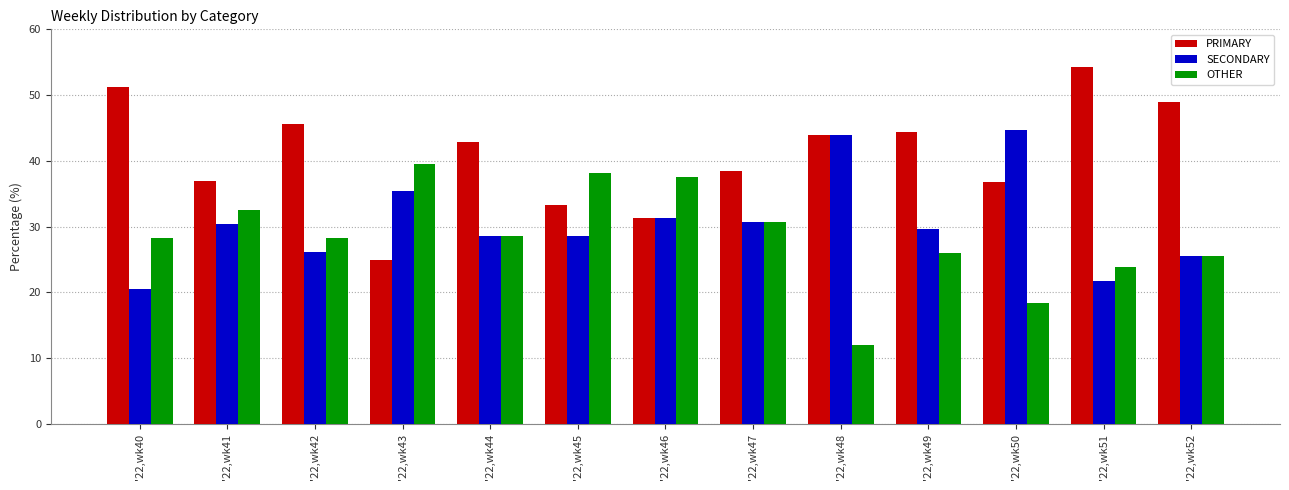

At how many categories does at least one series exceed 29?

13